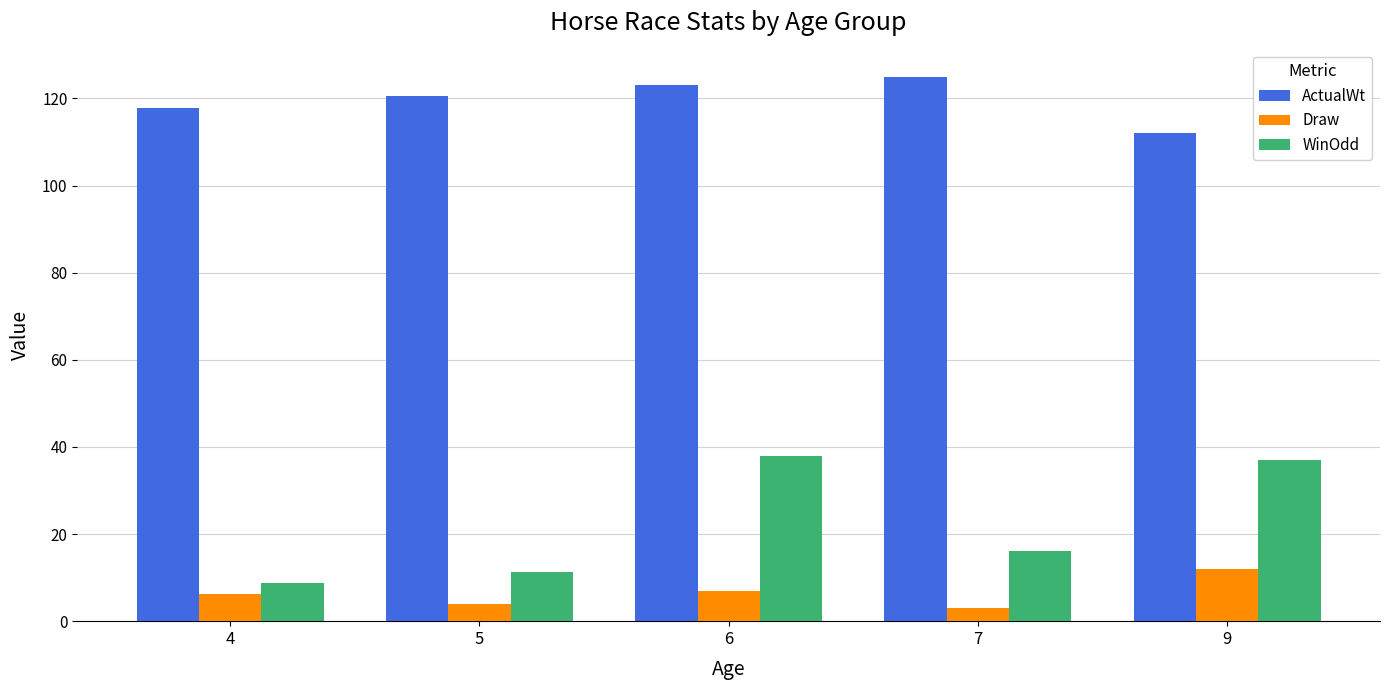

Which series changed the most between 7 and 9?

WinOdd